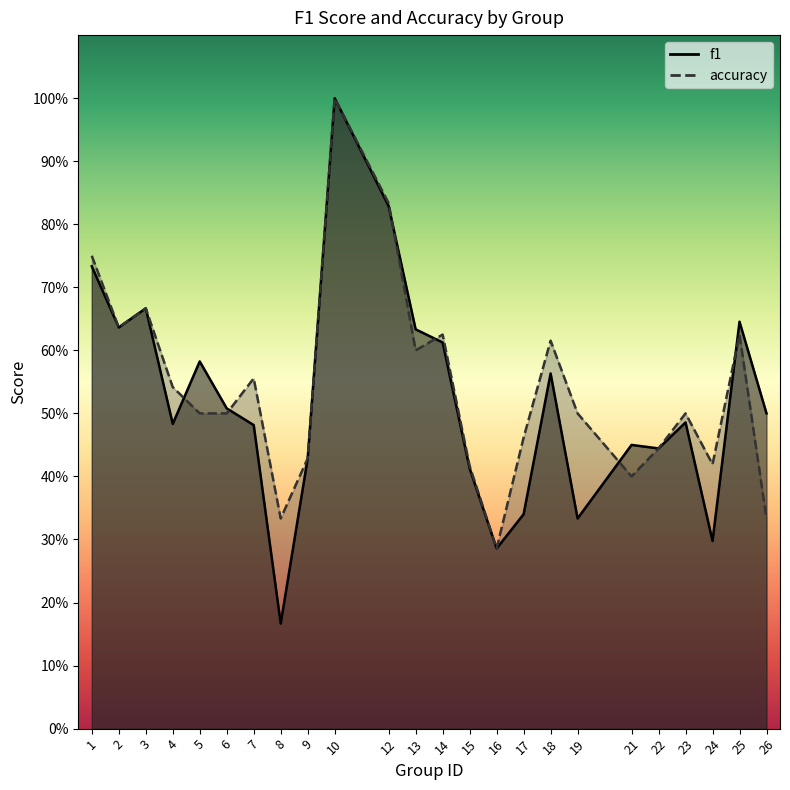

What is the value of the accuracy point at the 20th from the left?

0.4